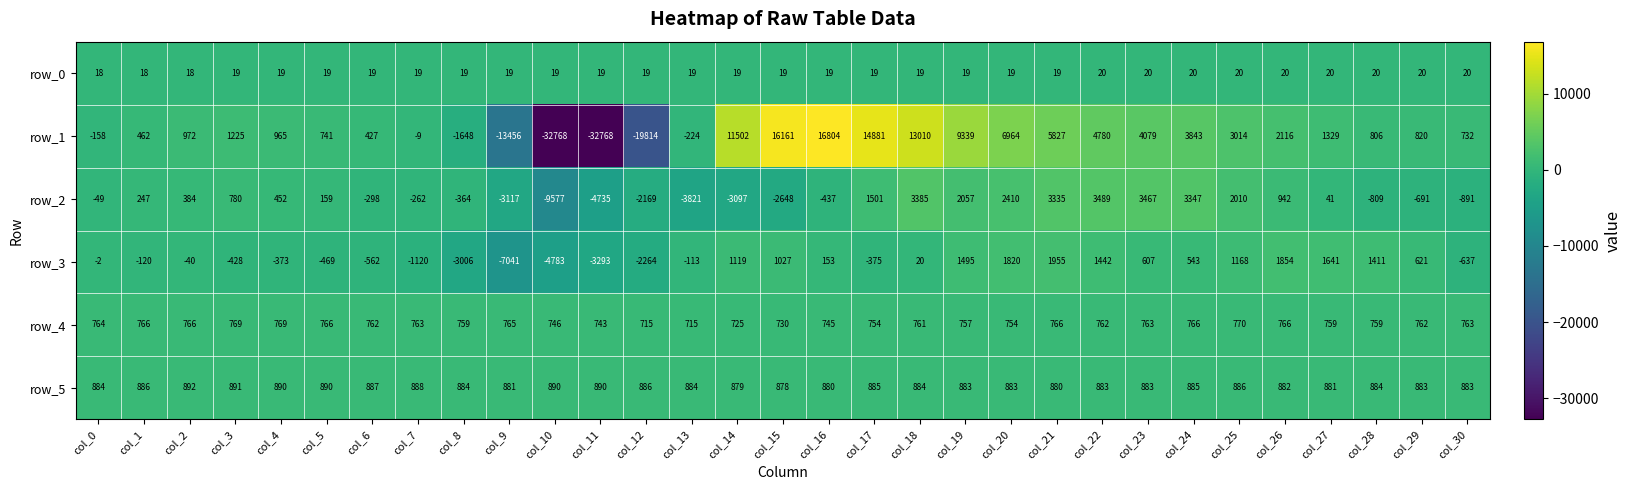

Count the number of categories in the chart.

31